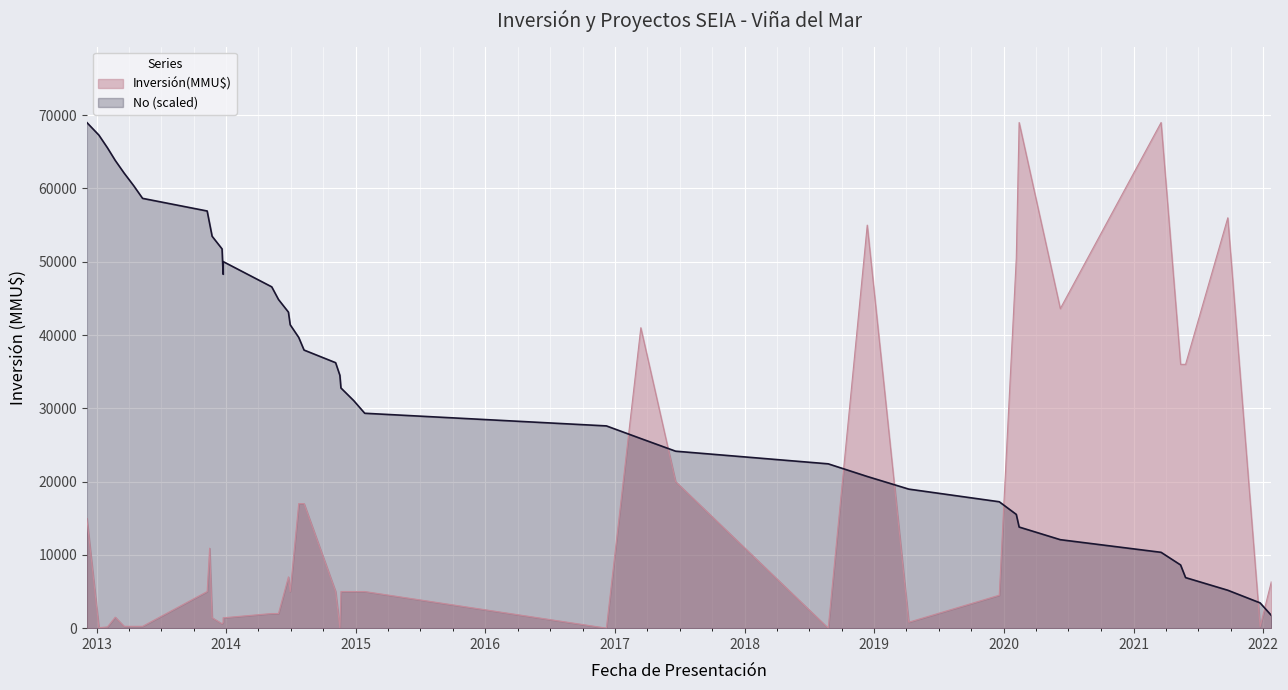

Does the chart display data point markers on the line(s)?

No